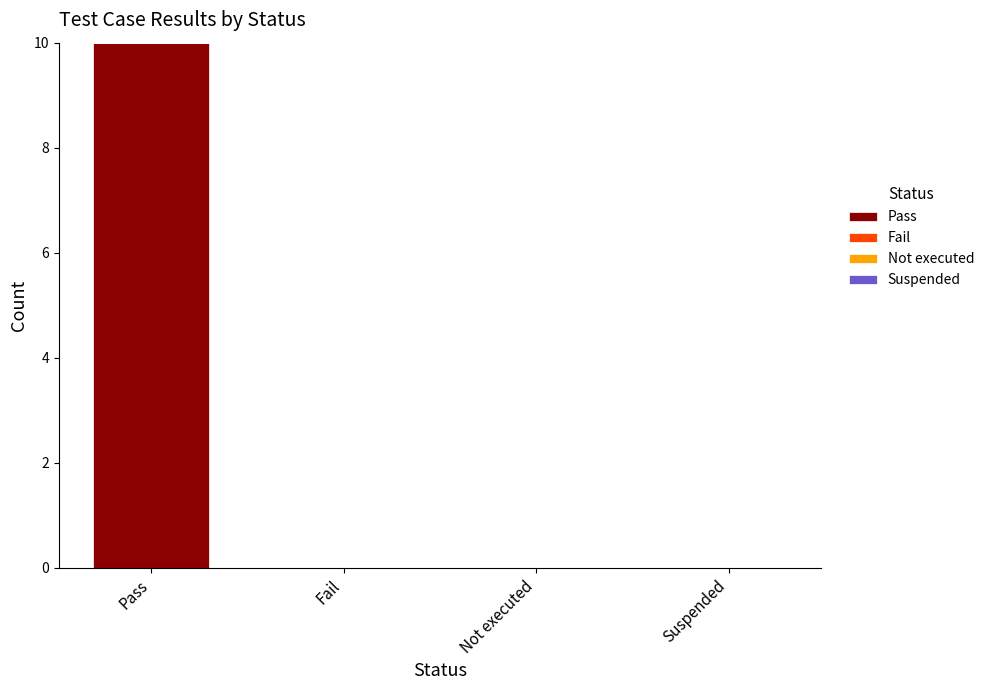

Reading left to right, extract all data points from this chart.

Pass=10	Fail=0	Not executed=0	Suspended=0